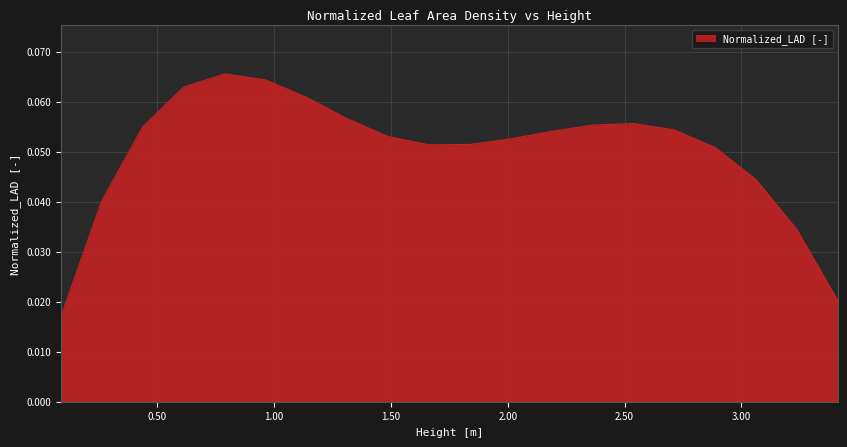

Reading left to right, what are all the values shown in this chart?

0.0875=0.0	0.2625=0.0	0.4375=0.1	0.6125=0.1	0.7875=0.1	0.9625=0.1	1.1375=0.1	1.3125=0.1	1.4875=0.1	1.6625=0.1	1.8375=0.1	2.0125=0.1	2.1875=0.1	2.3625=0.1	2.5375=0.1	2.7125=0.1	2.8875=0.1	3.0625=0.0	3.2375=0.0	3.4125=0.0